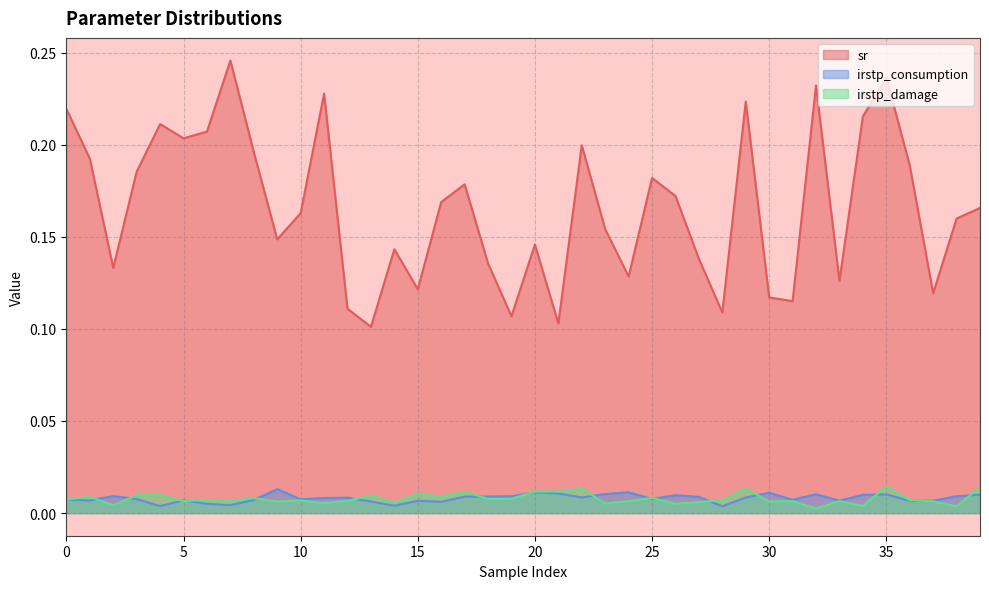

Is the value of irstp_damage at 36 greater than the value of irstp_consumption at 3?

No